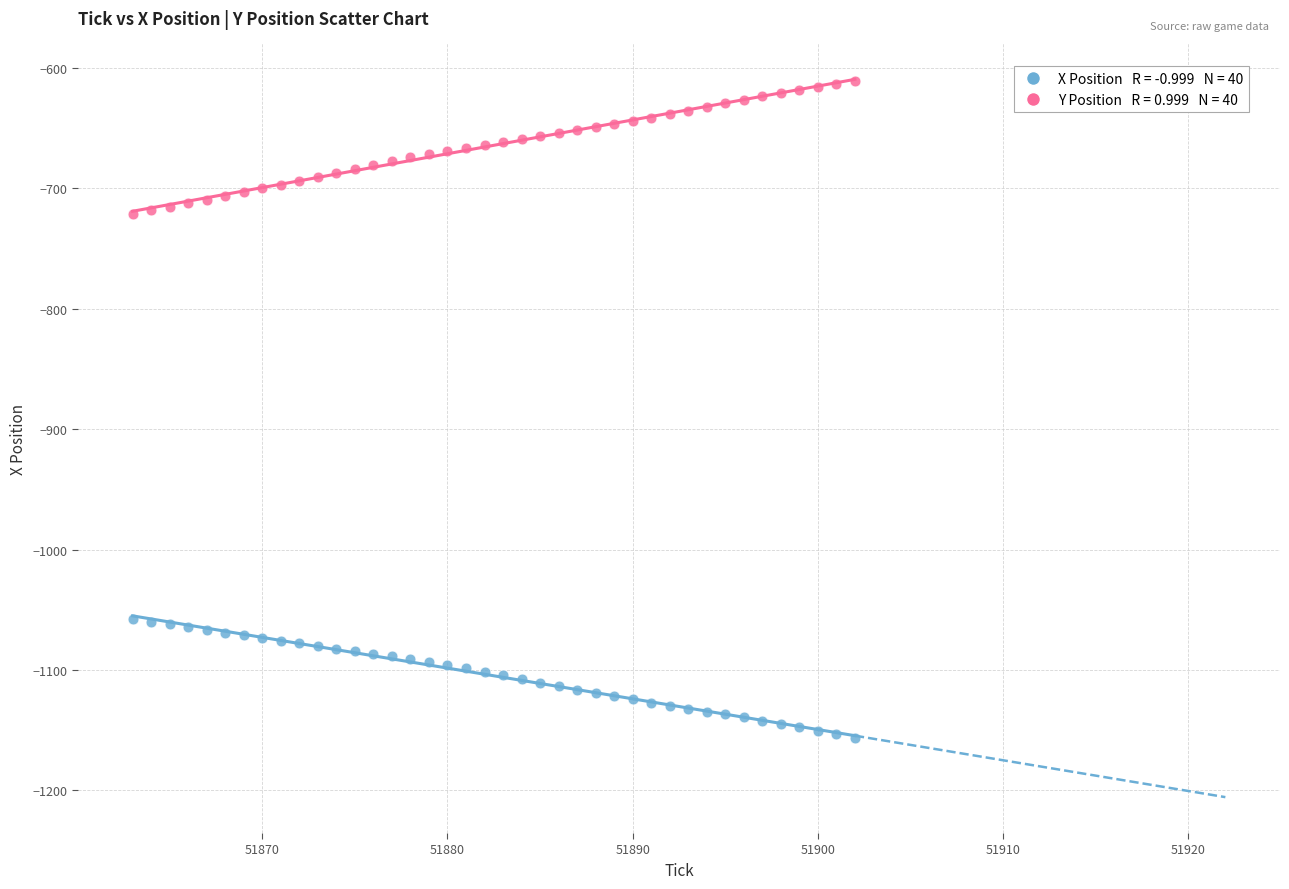

Across all data points, what is the range of X values (max minus min)?

39.0